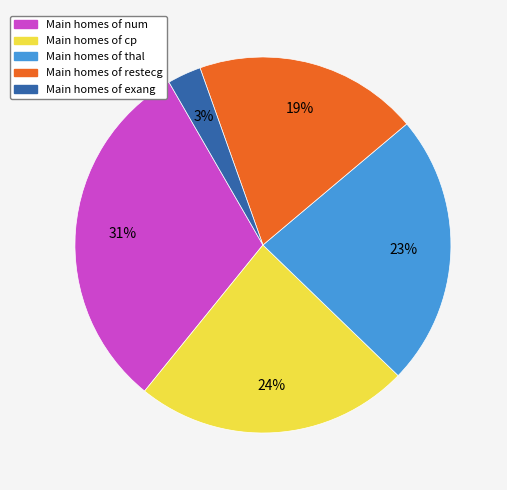

To the nearest percent, what is the average slice percentage?

20%